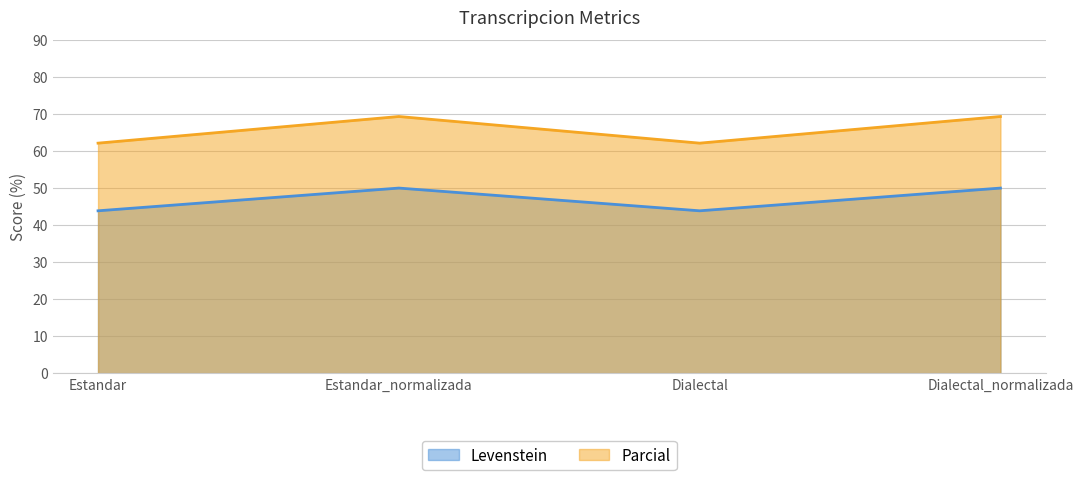

Reading left to right, transcribe all the data shown in this chart.

Levenstein: Estandar=43.9	Estandar_normalizada=50.0	Dialectal=43.9	Dialectal_normalizada=50.0
Parcial: Estandar=62.1	Estandar_normalizada=69.3	Dialectal=62.1	Dialectal_normalizada=69.3